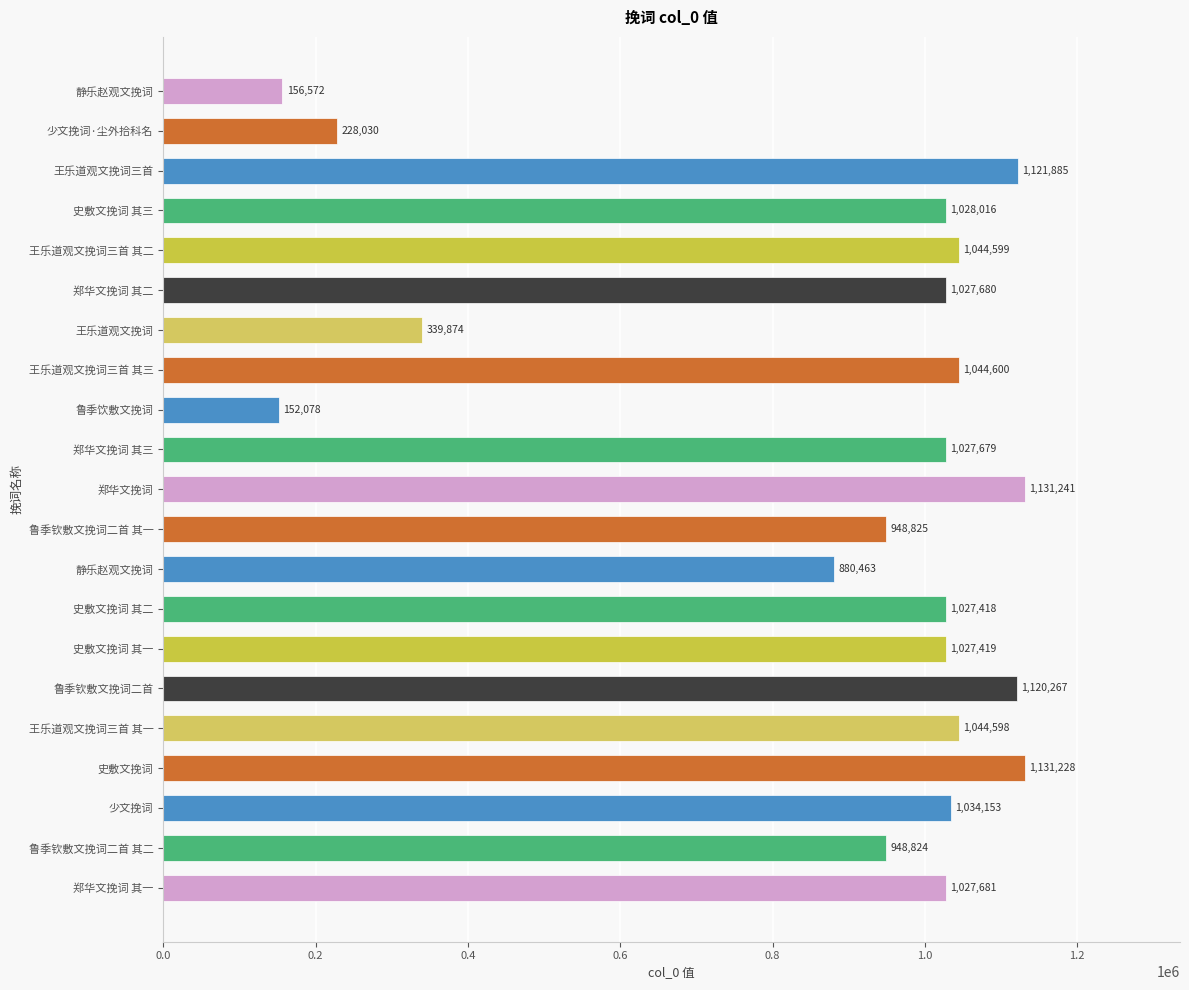

Does the chart contain any negative values?

No